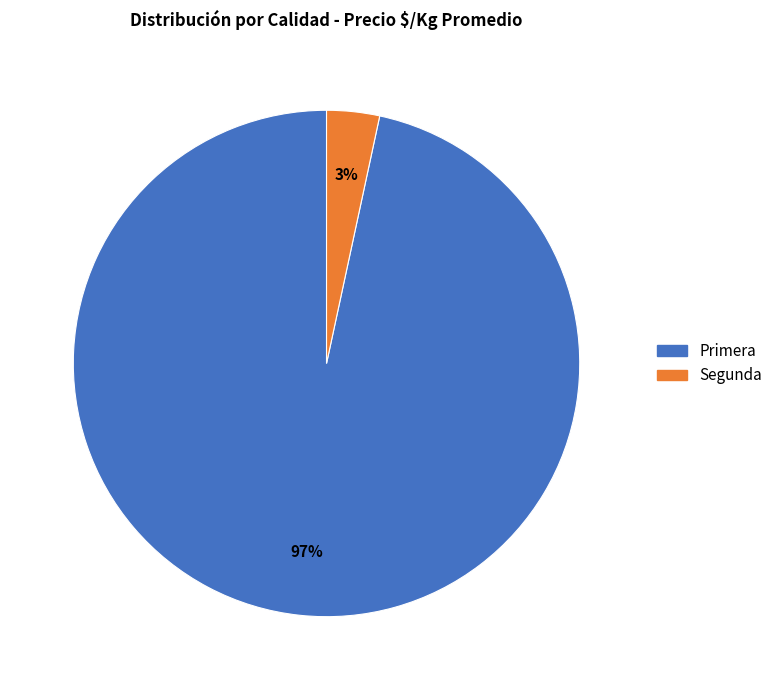

To the nearest percent, what is the combined percentage of Segunda and Primera?

100%